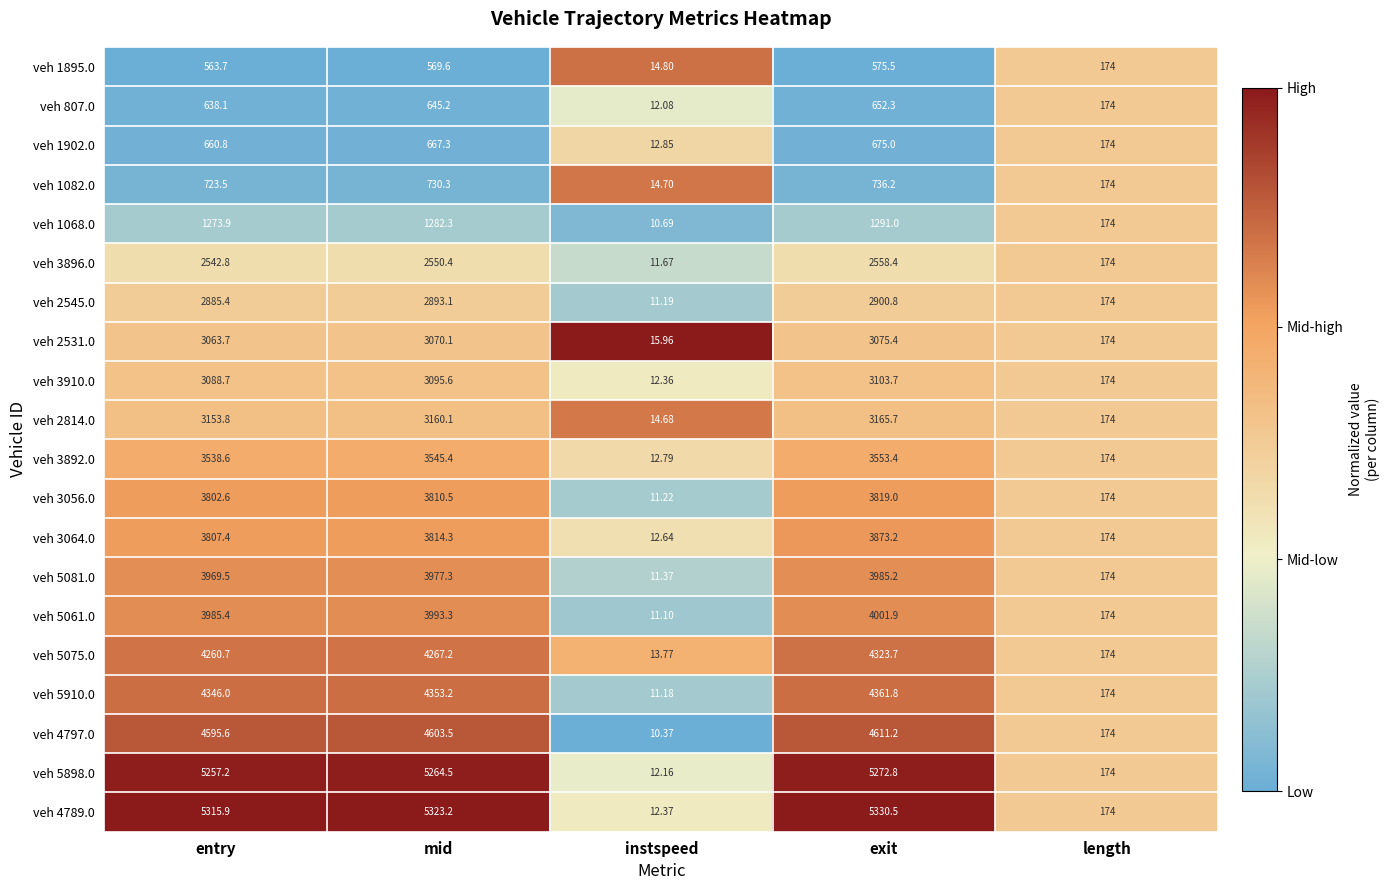

At which category does the chart reach its minimum across all series?

instspeed